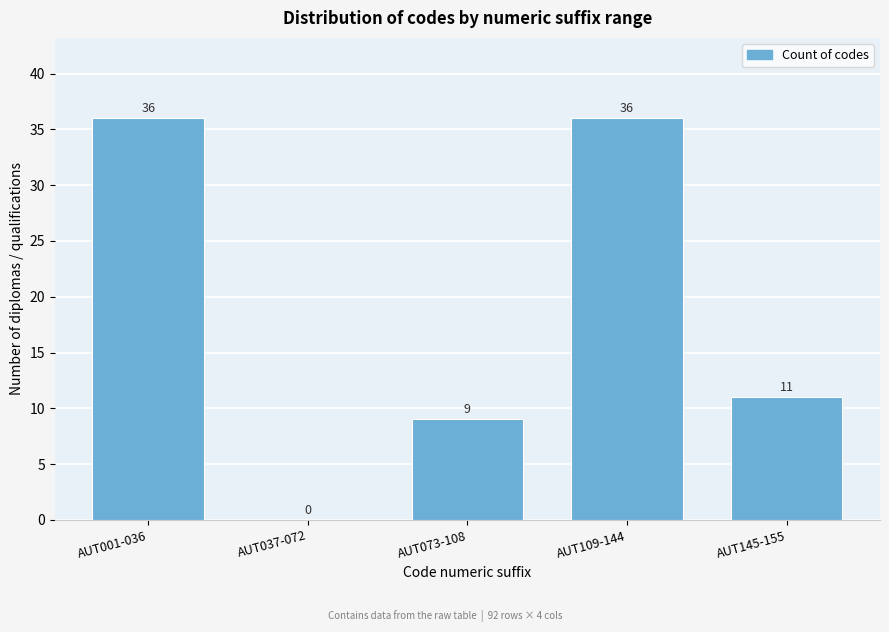

Reading left to right, extract all data points from this chart.

AUT001-036=36	AUT037-072=0	AUT073-108=9	AUT109-144=36	AUT145-155=11